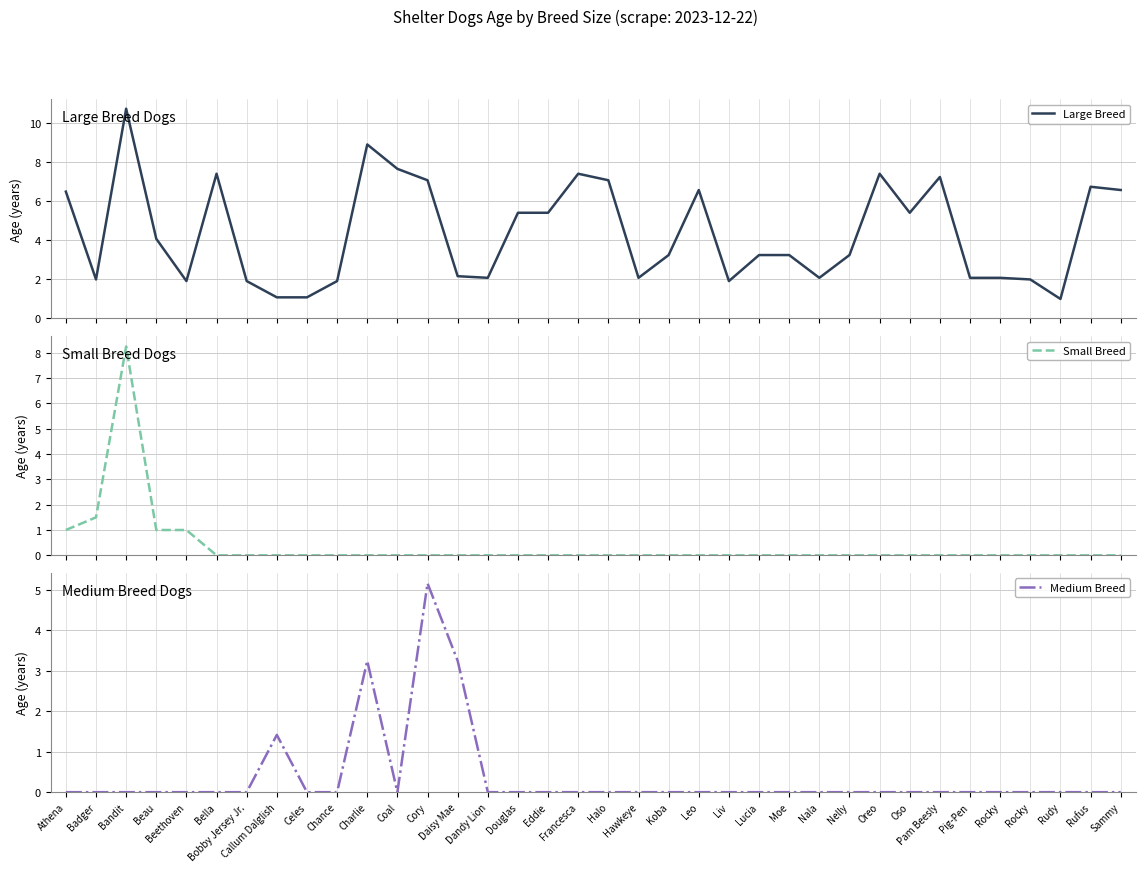

List the labels in order of Large Breed value, largest first.

Bandit, Charlie, Coal, Bella, Francesca, Oreo, Pam Beesly, Cory, Halo, Rufus, Leo, Sammy, Athena, Douglas, Eddie, Oso, Beau, Koba, Lucia, Moe, Nelly, Daisy Mae, Dandy Lion, Hawkeye, Nala, Pig-Pen, Rocky, Badger, Rocky, Beethoven, Bobby Jersey Jr., Chance, Liv, Callum Dalglish, Celes, Rudy